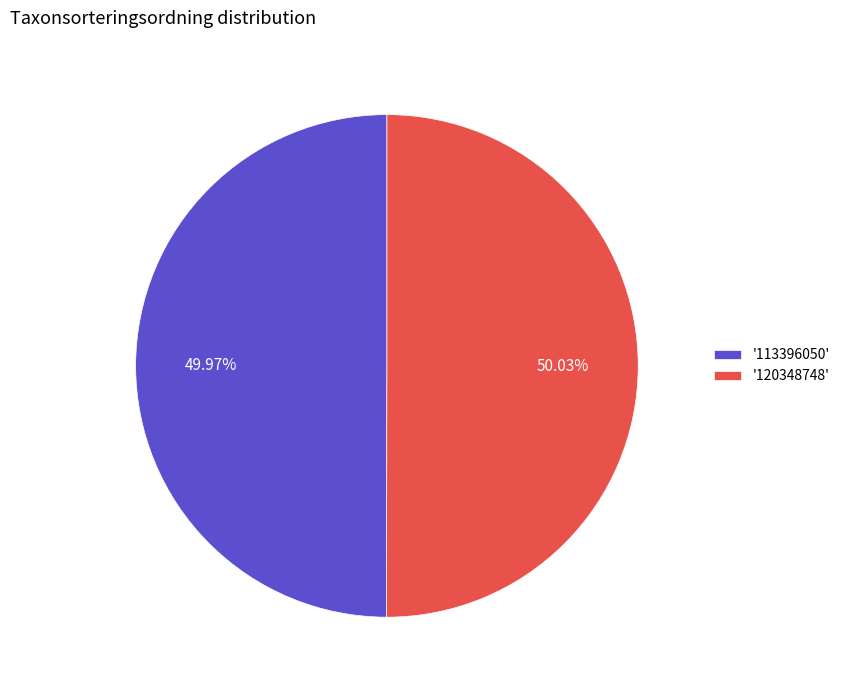

Is there a majority slice in this chart?

Yes